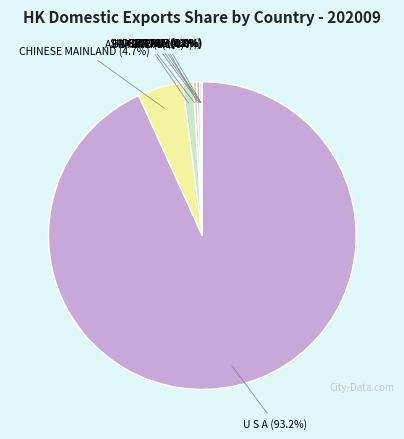

Which slice is the largest?

U S A